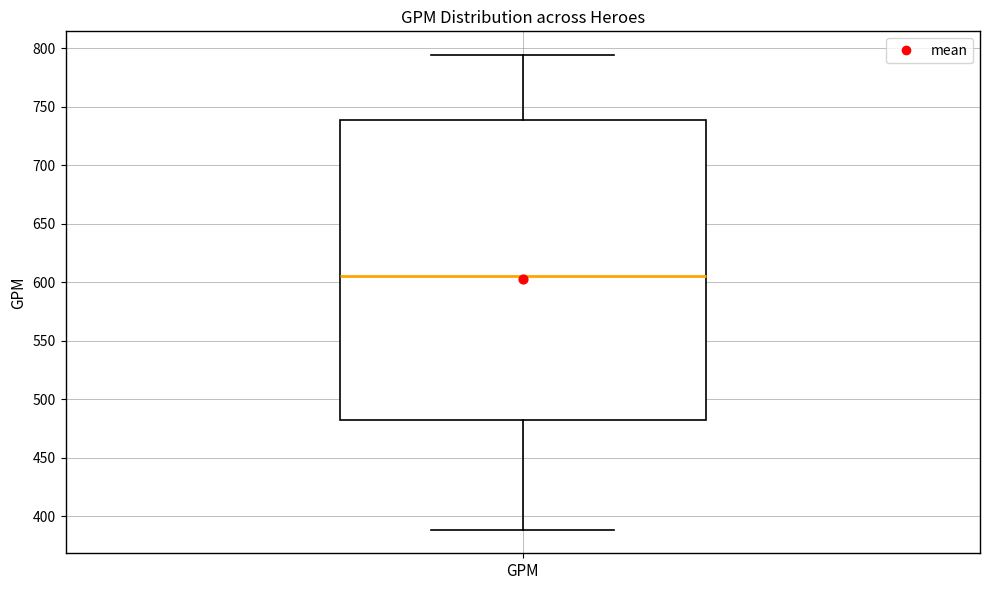

Read this box plot against the y-axis: the position of the median line, the range covered by the box, and the ends of both whiskers. The values are not printed on the chart, so give them approximately, as read against the axis.

median 605, box 480 to 740, whiskers 390 to 795